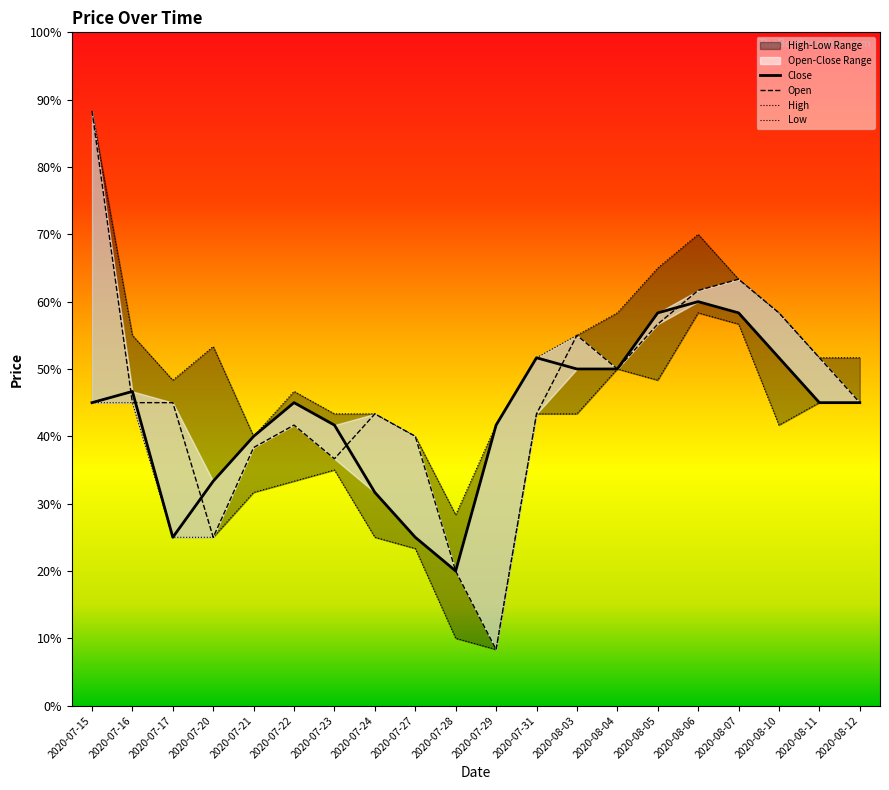

Rank the categories by High value from lowest to highest.

2020-07-28, 2020-07-21, 2020-07-27, 2020-07-29, 2020-07-23, 2020-07-24, 2020-07-22, 2020-07-17, 2020-07-31, 2020-08-11, 2020-08-12, 2020-07-20, 2020-07-16, 2020-08-03, 2020-08-04, 2020-08-10, 2020-08-07, 2020-08-05, 2020-08-06, 2020-07-15